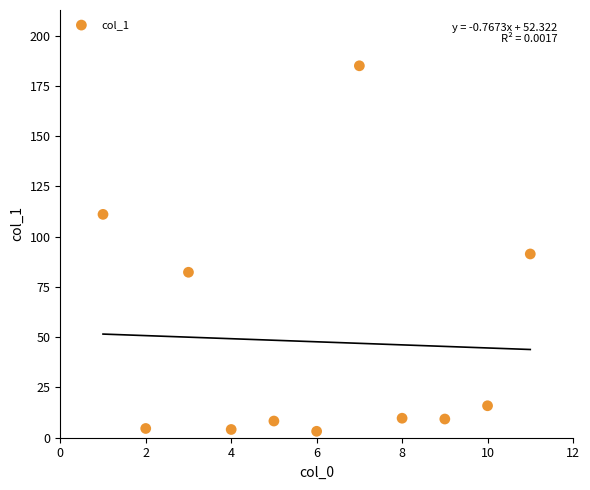

What is the range of Y values (max minus min)?

181.8